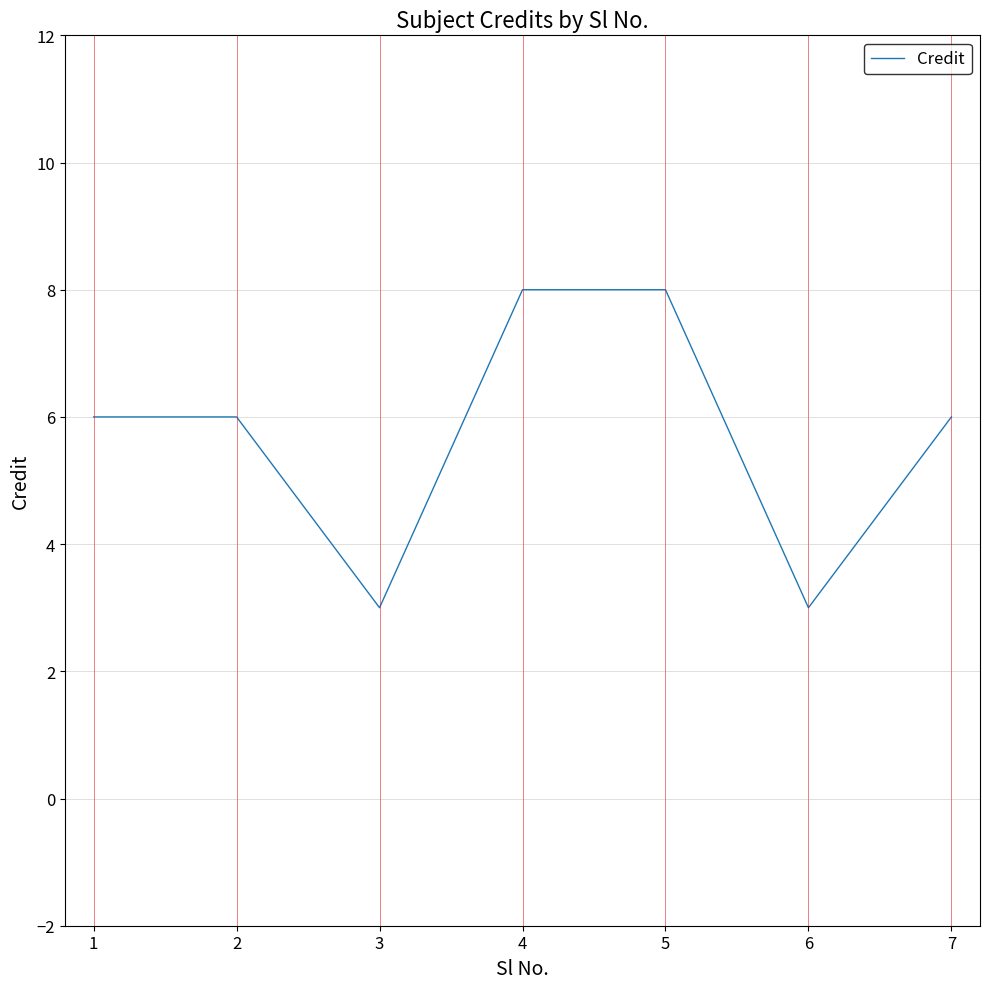

What is the greatest value displayed?

8